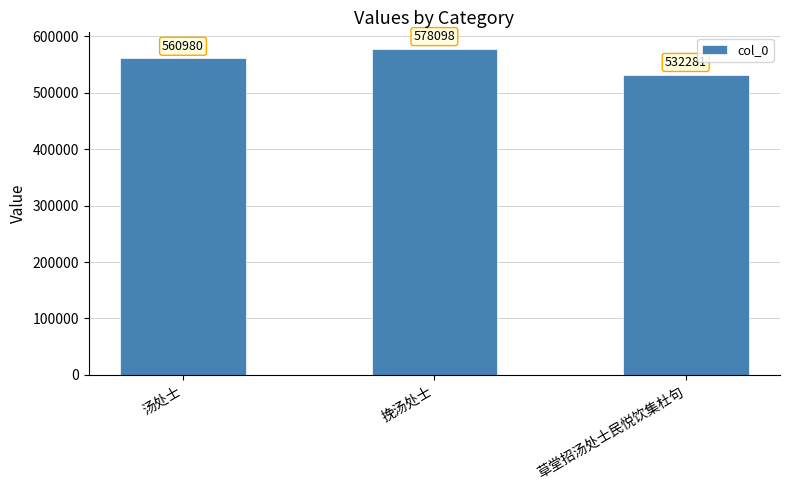

Rank the categories by value from lowest to highest.

草堂招汤处士民悦饮集杜句, 汤处士, 挽汤处士